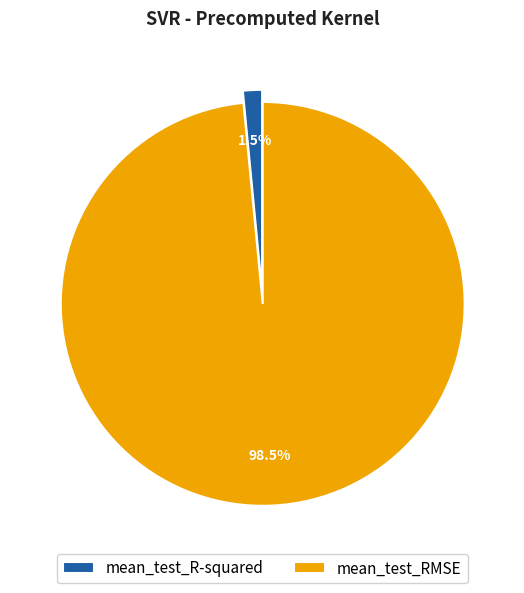

Which slice is the largest?

mean_test_RMSE